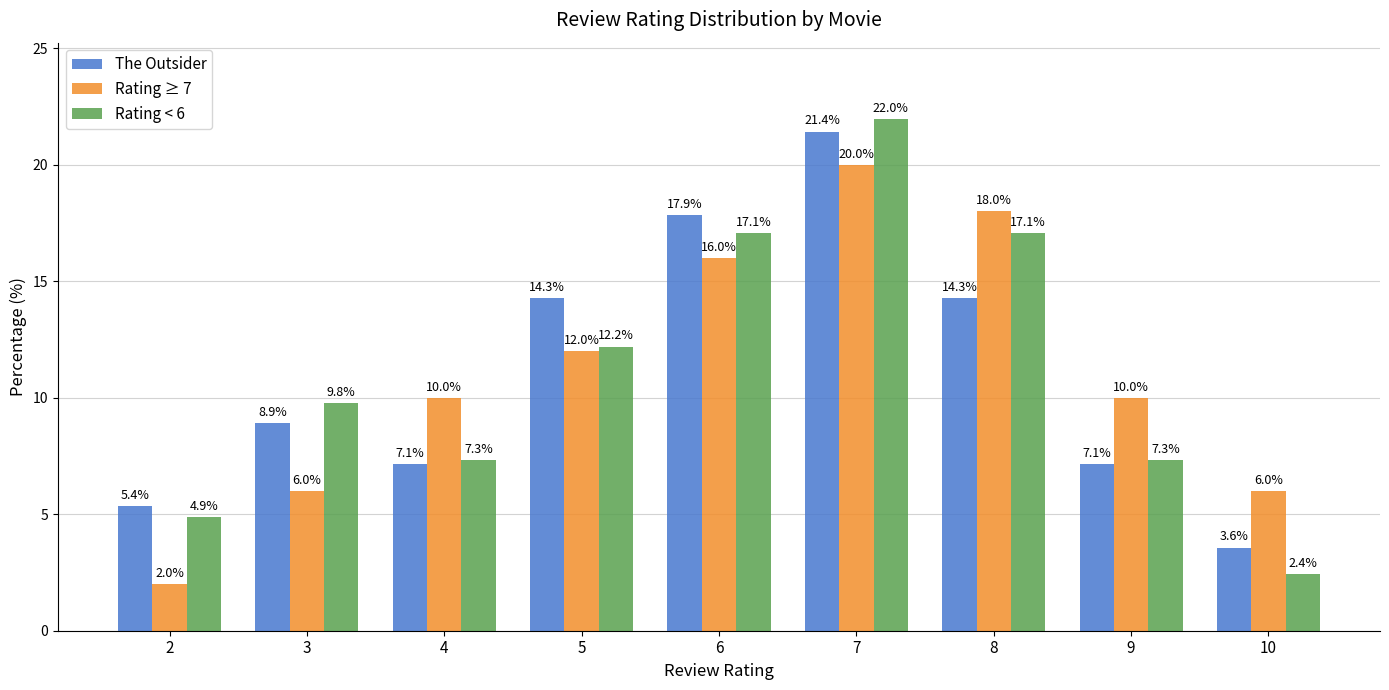

At which label does Rating < 6 reach its minimum?

10